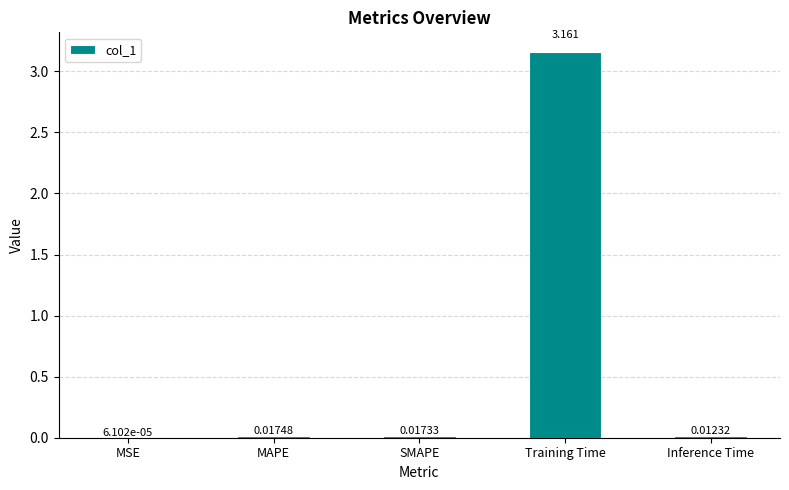

Are the bars horizontal?

No